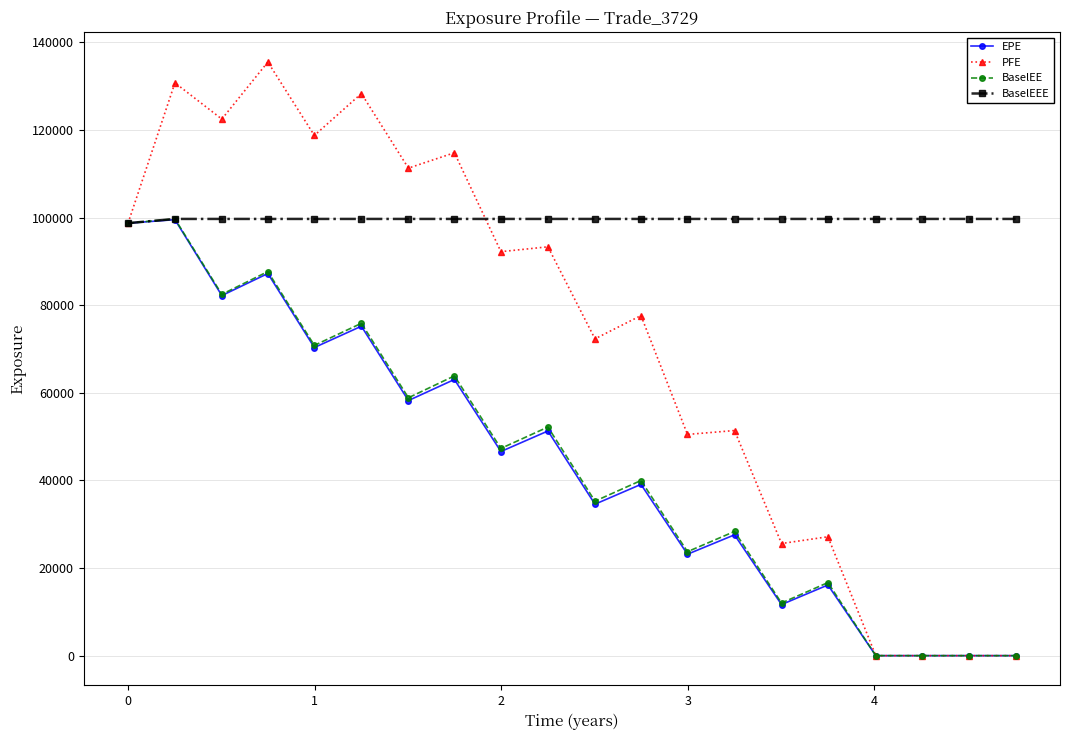

What is the greatest value displayed?

135525.0